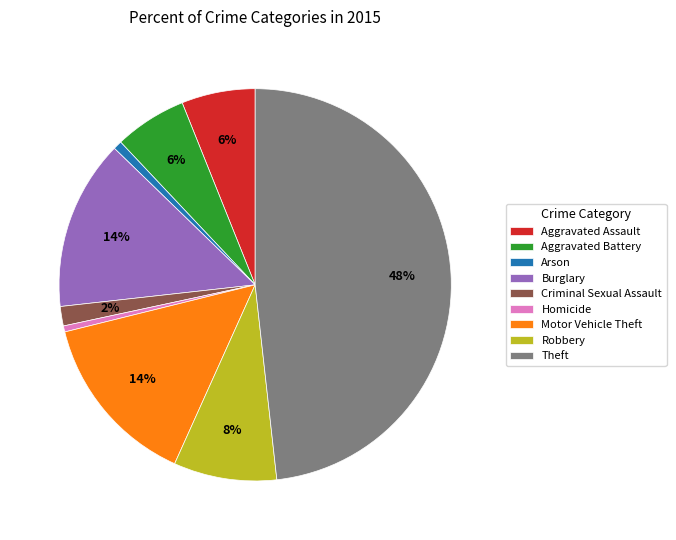

To the nearest percent, what portion does Arson represent?

1%